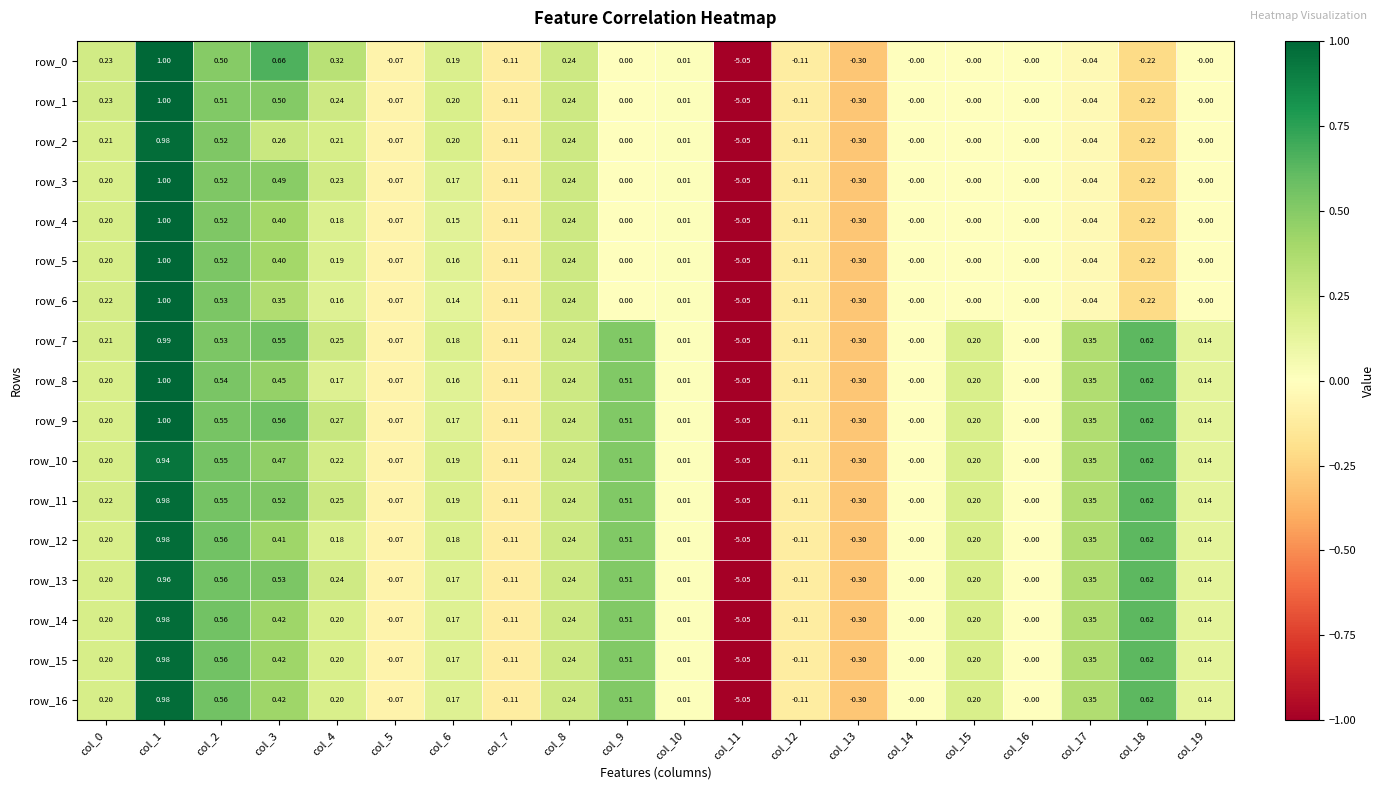

Is the value of row_10 at col_8 greater than the value of row_12 at col_11?

Yes